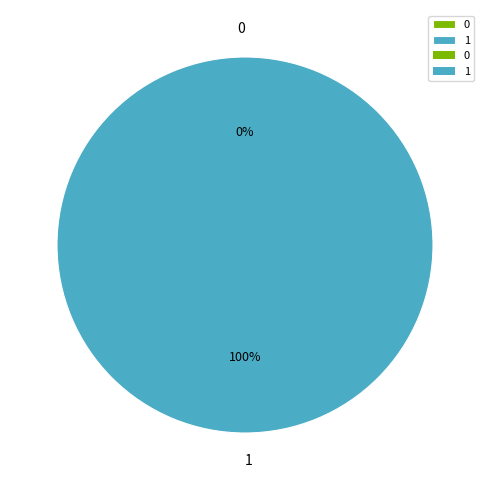

How many slices are in this pie chart?

2